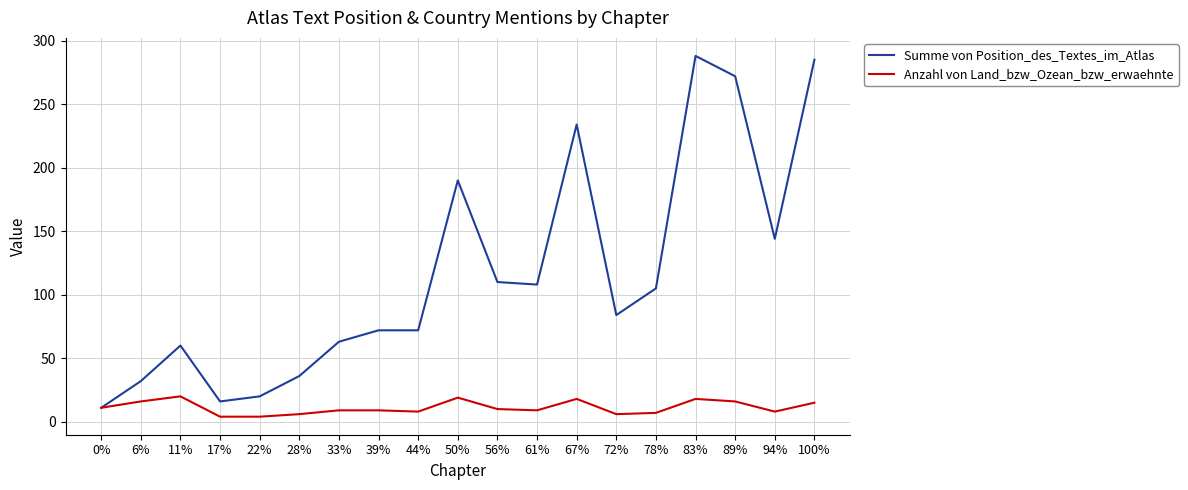

True or false: Anzahl von Land_bzw_Ozean_bzw_erwaehnte has a value of 10 at 56%.

True